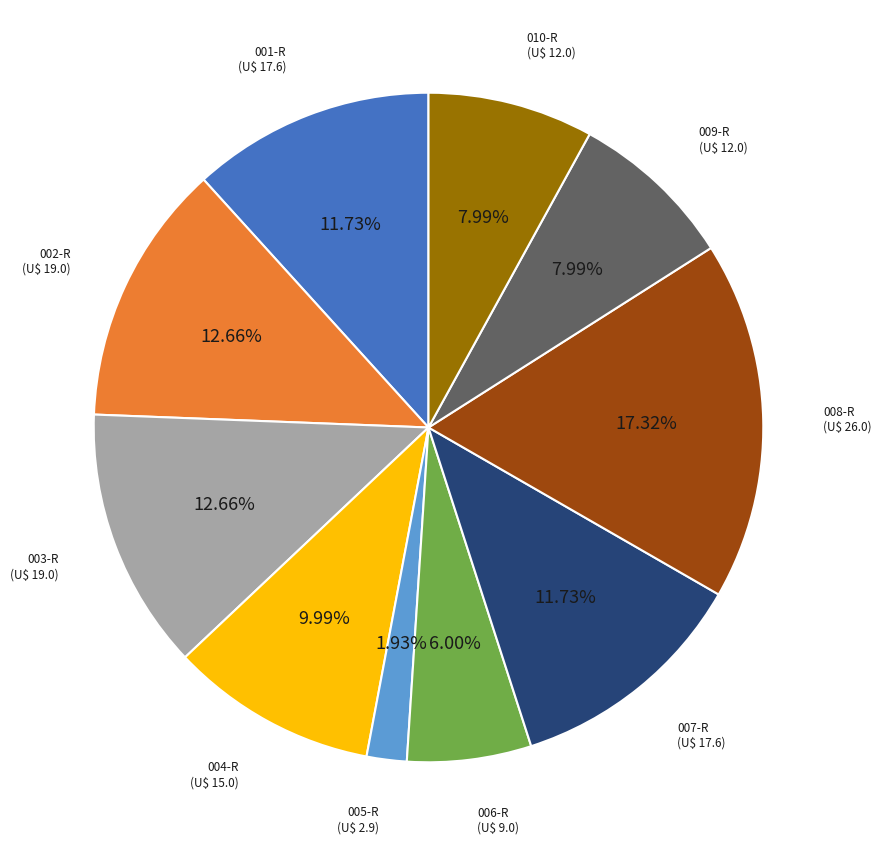

Is there a majority slice in this chart?

No